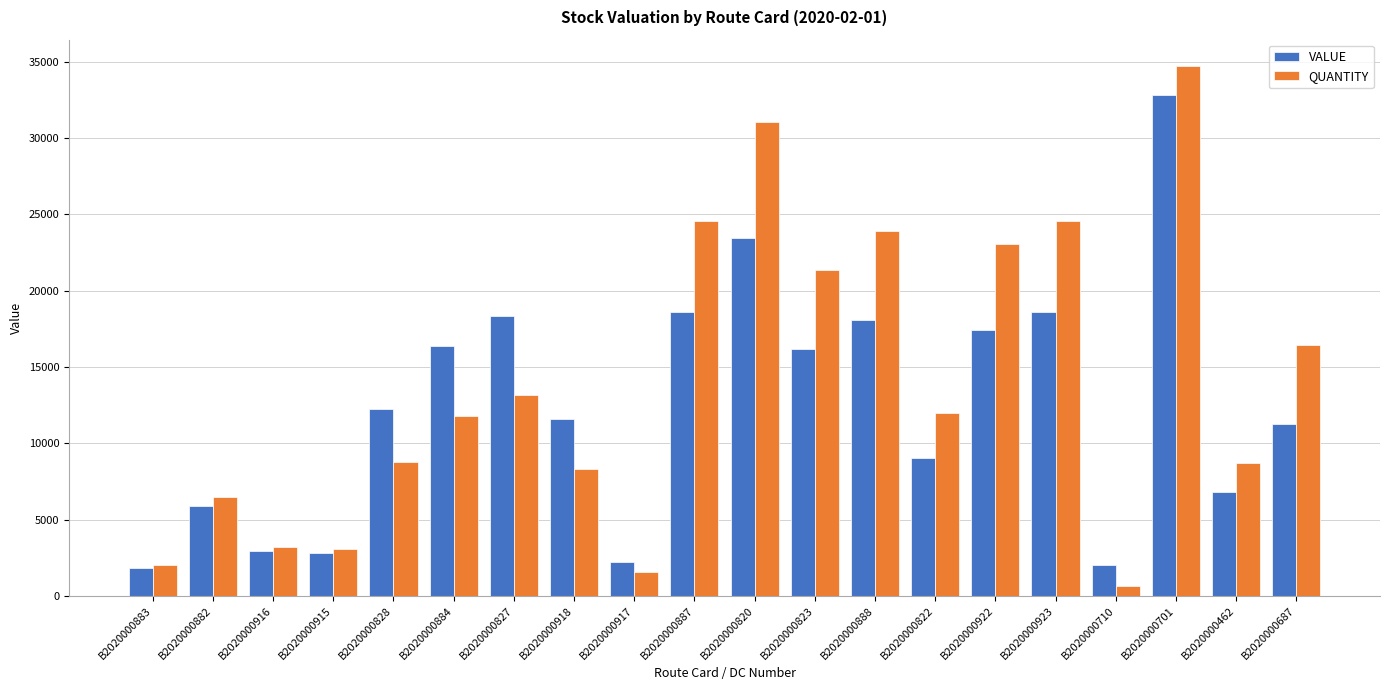

What is the difference between the QUANTITY values at B2020000823 and B2020000820?

9662.0